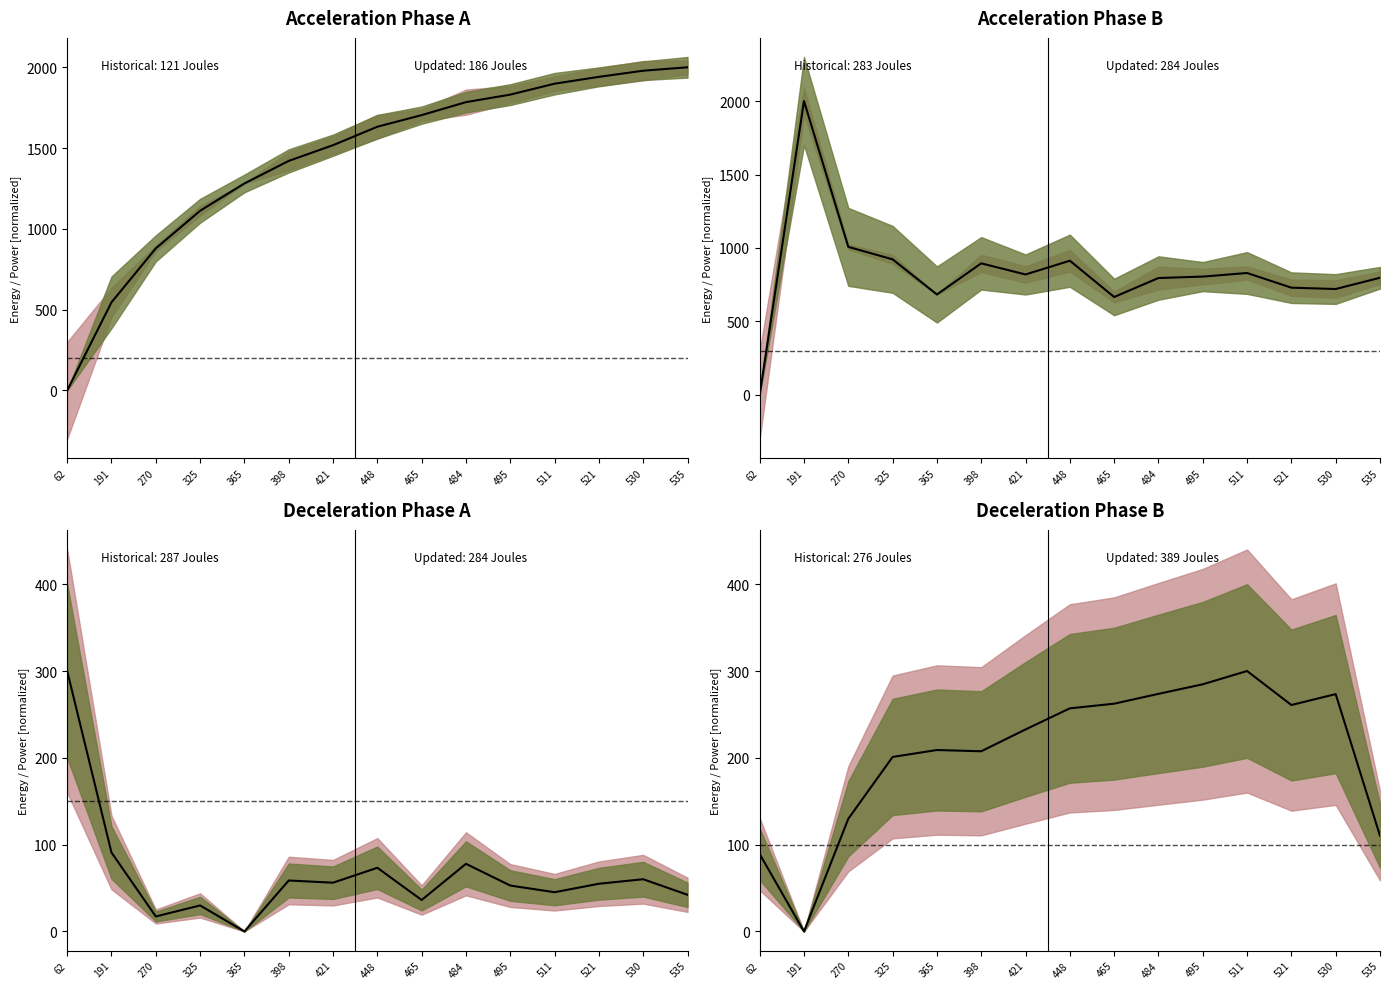

List the labels in order of value, largest first.

511, 495, 484, 530, 465, 521, 448, 421, 365, 398, 325, 270, 535, 62, 191